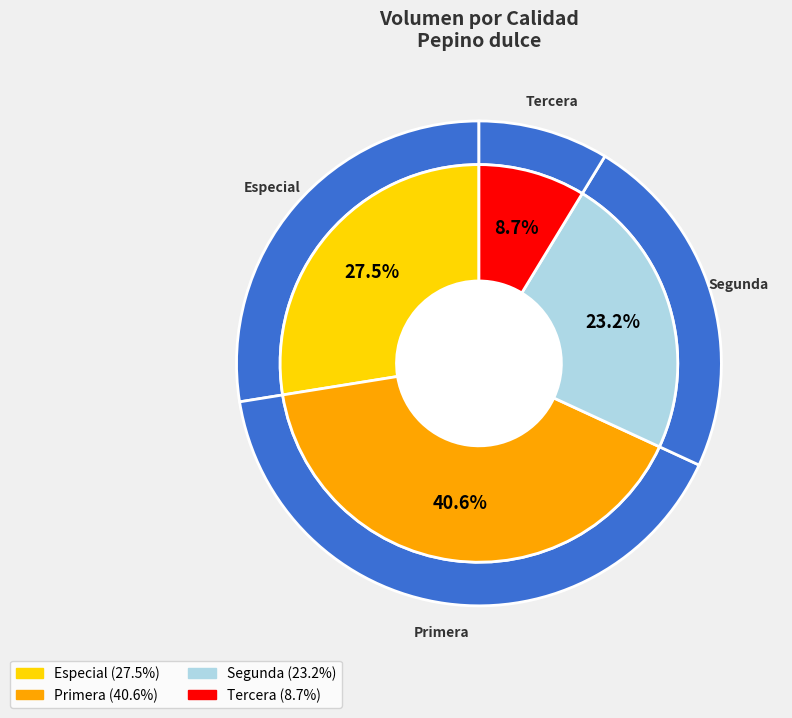

Combined, what portion of the pie is Especial and Tercera?

36.2%